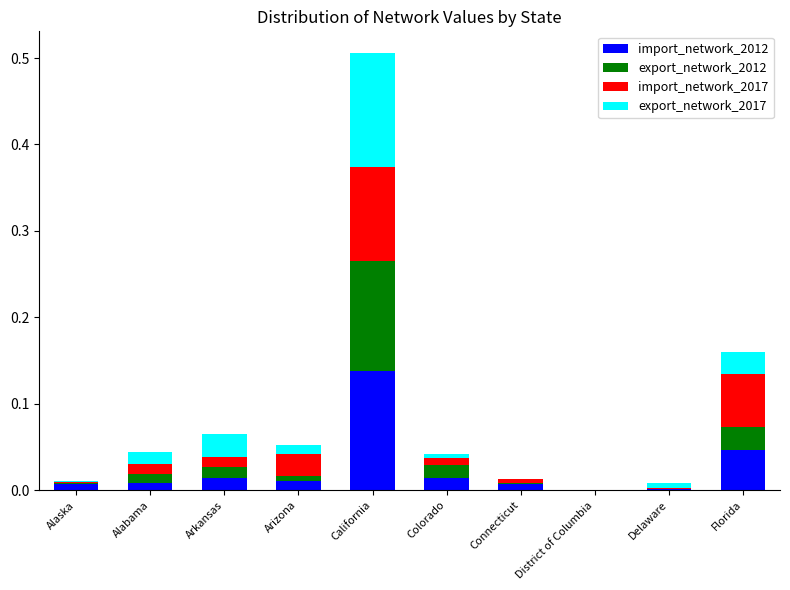

How many categories are shown in the chart?

10